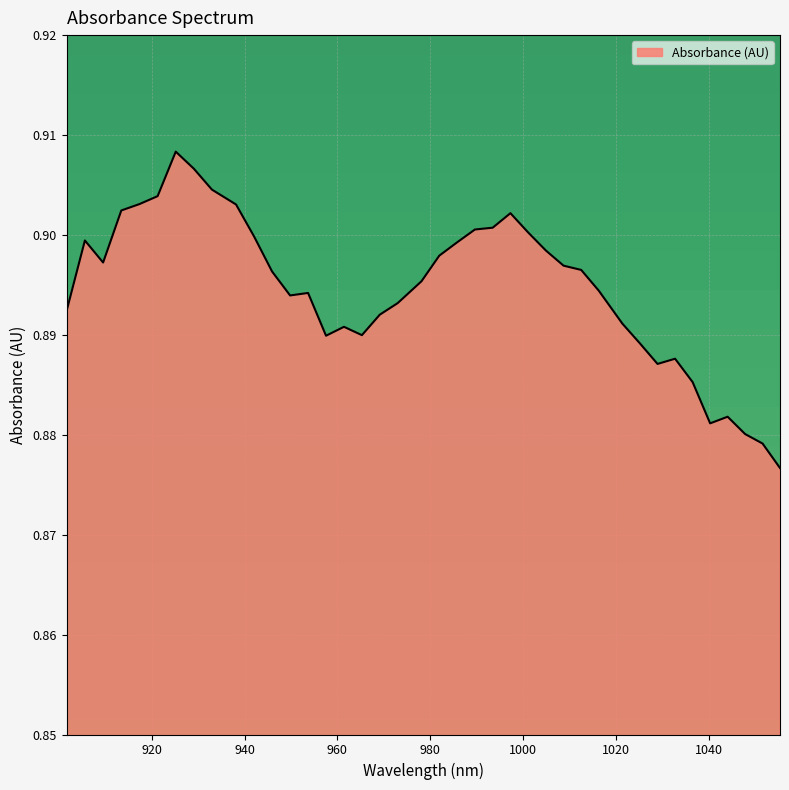

How many lines are shown in the chart?

1